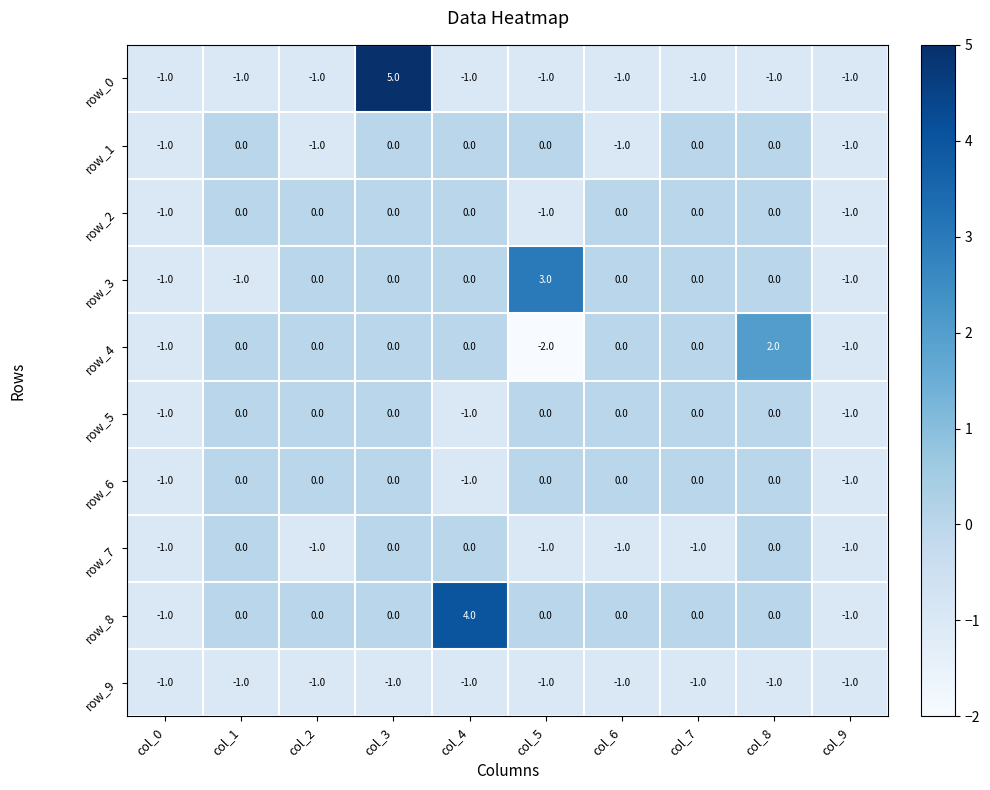

Which series has the widest spread of values?

row_0